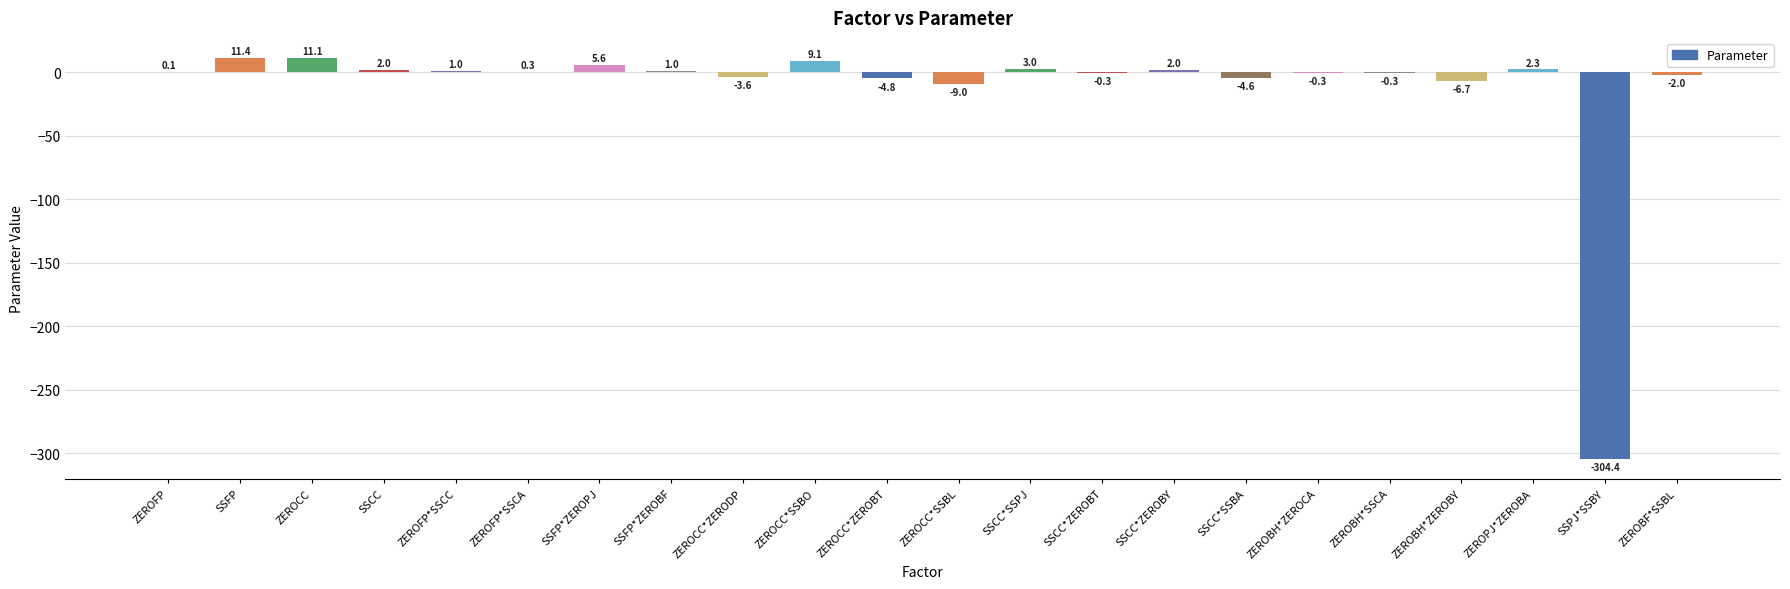

True or false: the data shows -0.3 at SSCC*ZEROBT.

True